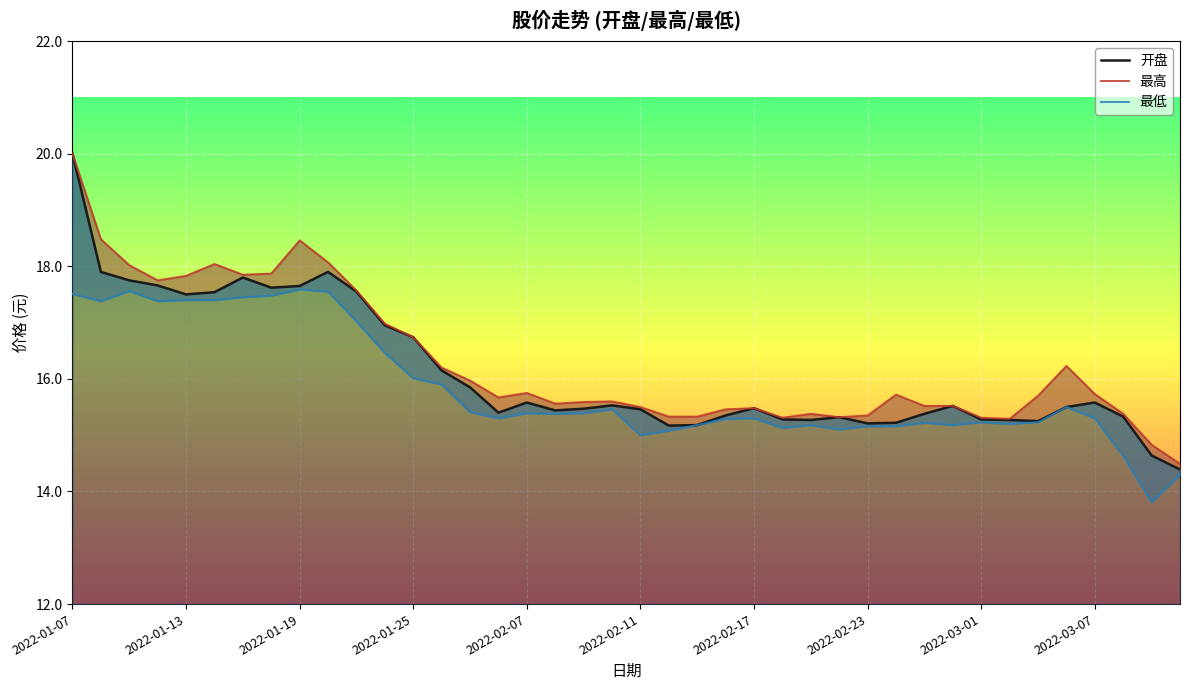

What is the minimum value for 最低?

13.8